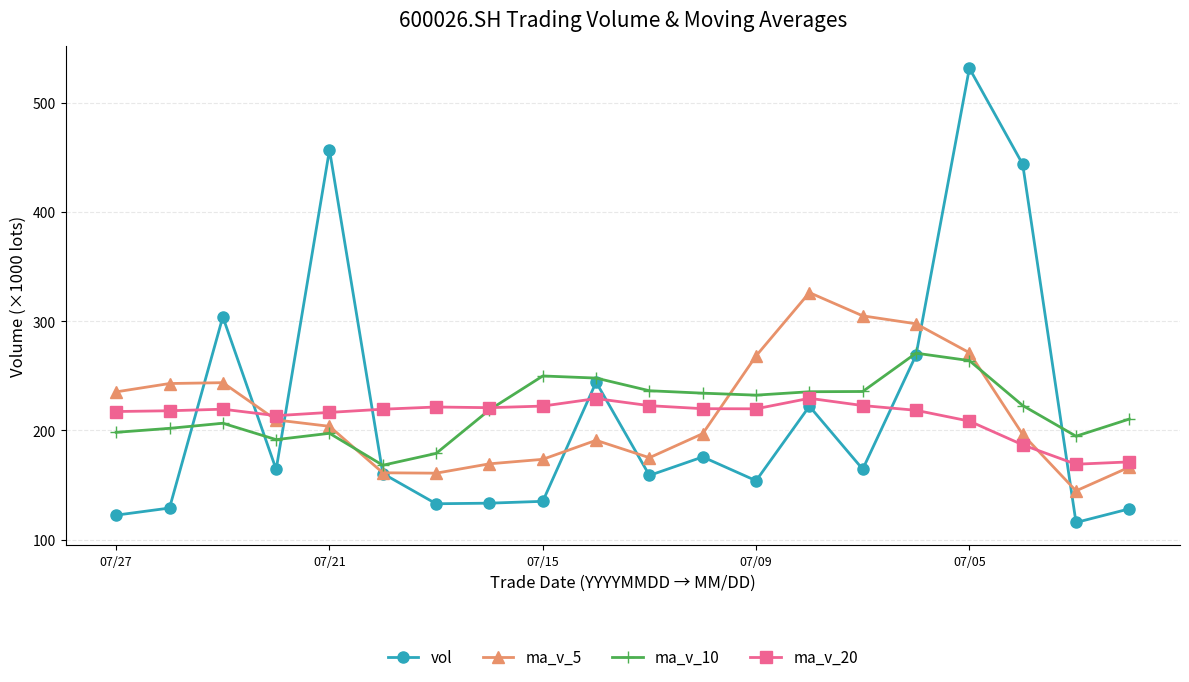

What is the value of the ma_v_20 point at the 11th from the left?

222.7